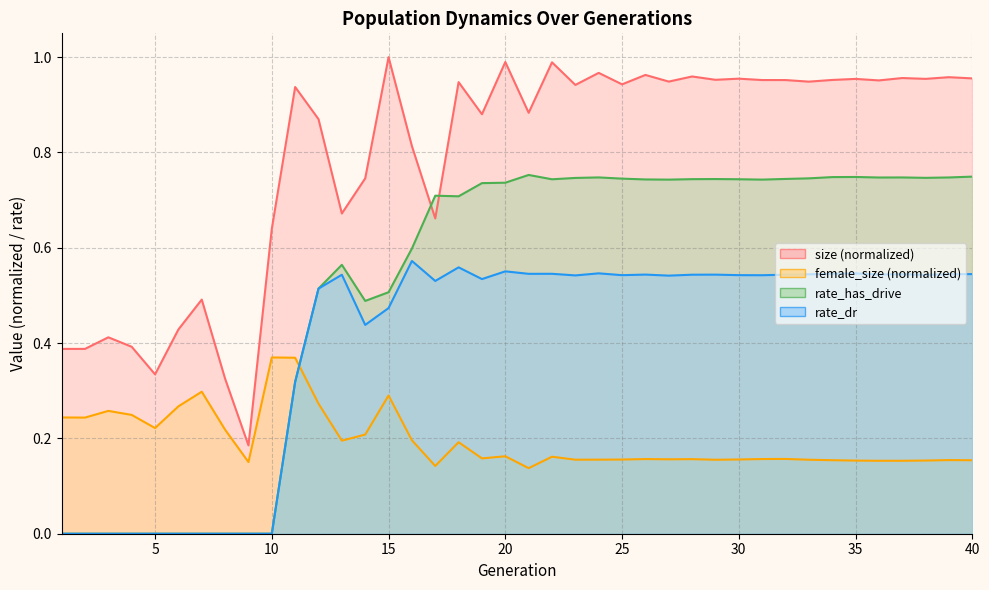

List the series in order of their overall mean, highest first.

size, rate_has_drive, rate_dr, female_size